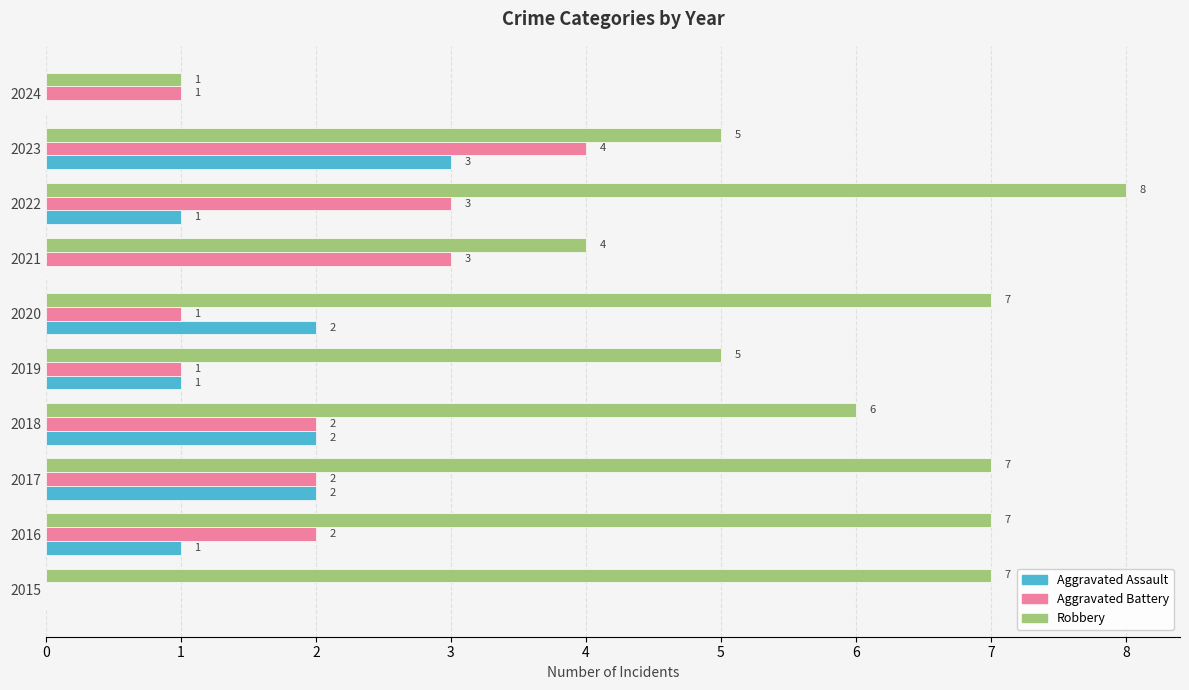

The value of Aggravated Assault at 2017 is 3. True or false?

False